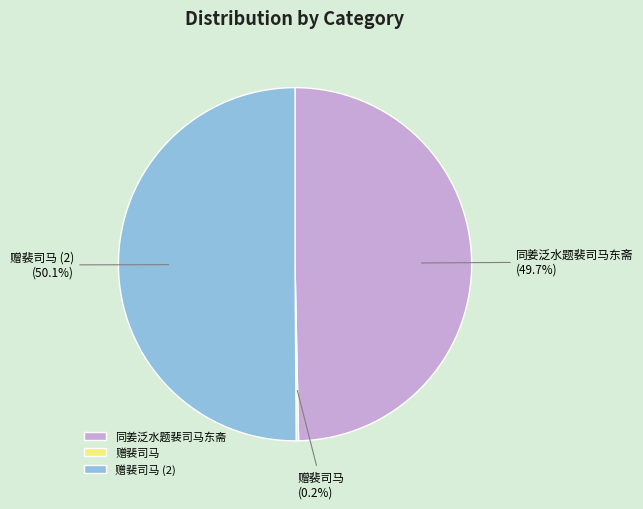

Is it true that 同姜泛水题裴司马东斋 is 43% of the pie?

False